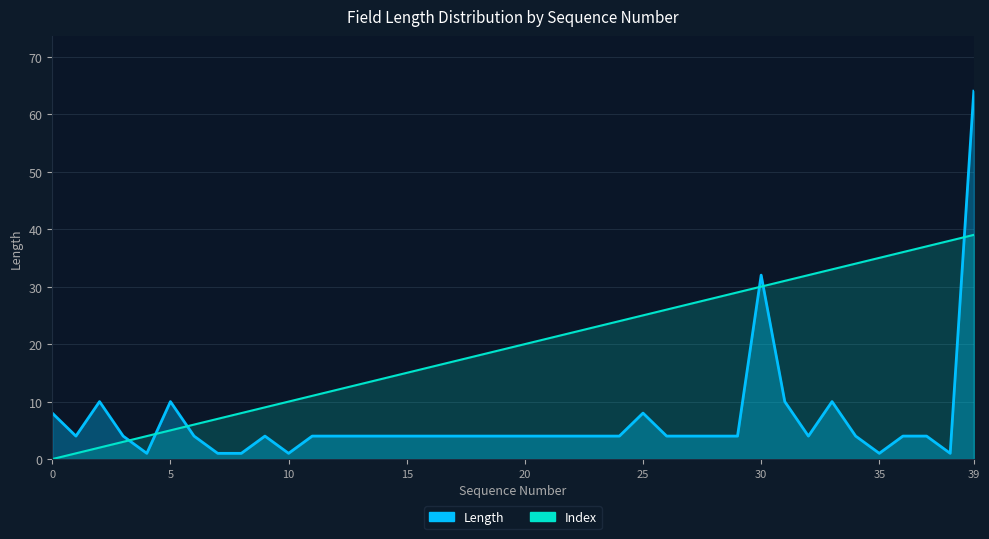

Is the value of Index at 26 greater than the value of Length at 13?

Yes